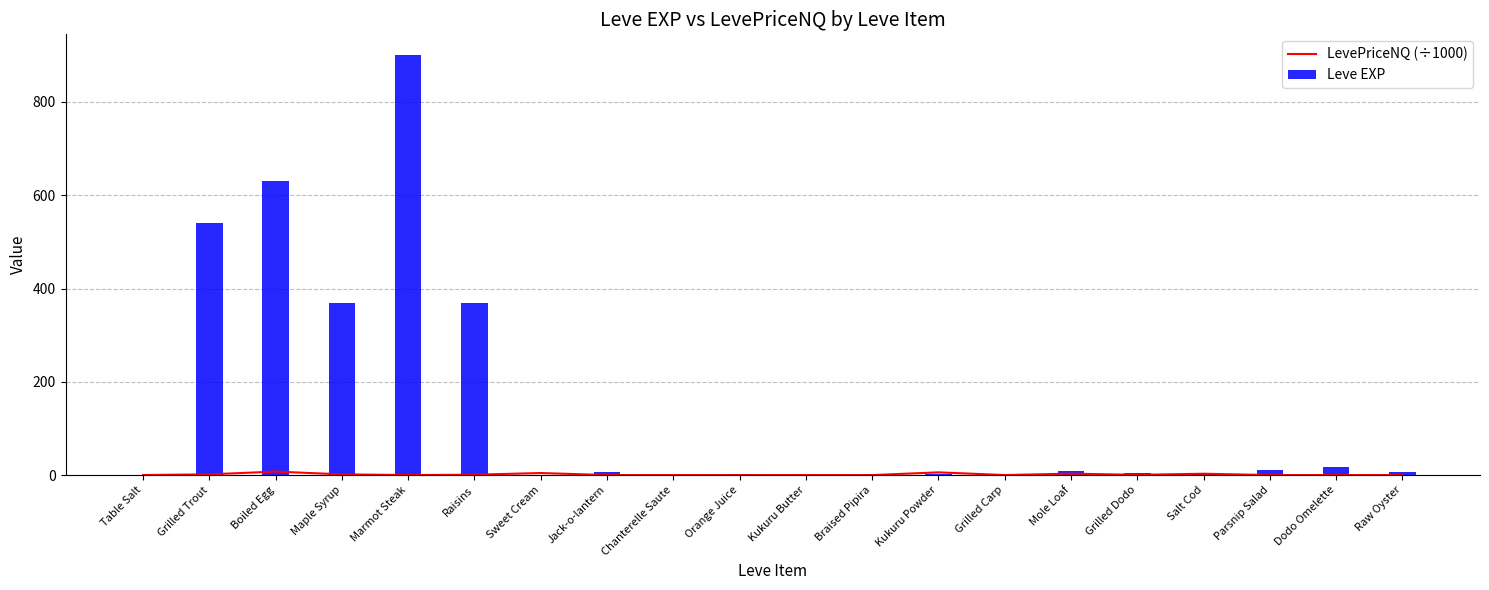

What is the difference between the maximum and minimum values in the Leve EXP series?

899.0